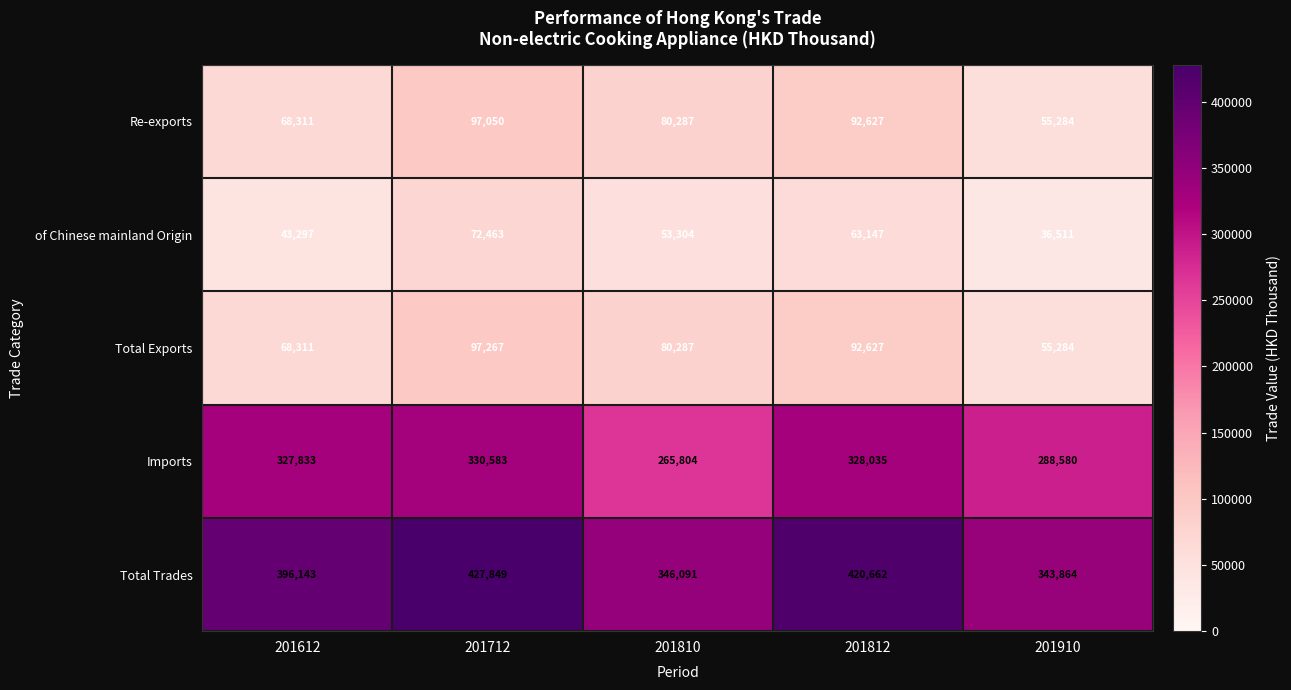

Reading left to right, list all the values displayed in this chart.

Re-exports: 201612=68311	201712=97050	201810=80287	201812=92627	201910=55284
of Chinese mainland Origin: 201612=43297	201712=72463	201810=53304	201812=63147	201910=36511
Total Exports: 201612=68311	201712=97267	201810=80287	201812=92627	201910=55284
Imports: 201612=327833	201712=330583	201810=265804	201812=328035	201910=288580
Total Trades: 201612=396143	201712=427849	201810=346091	201812=420662	201910=343864